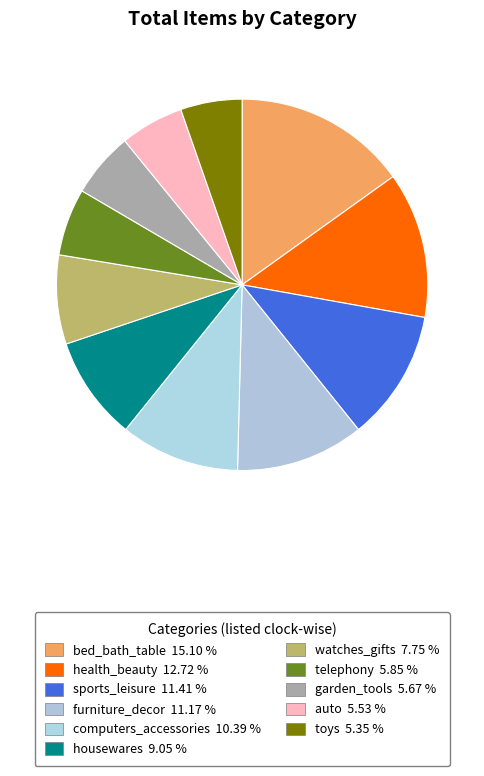

Do health_beauty and toys together represent more than half of the pie?

No